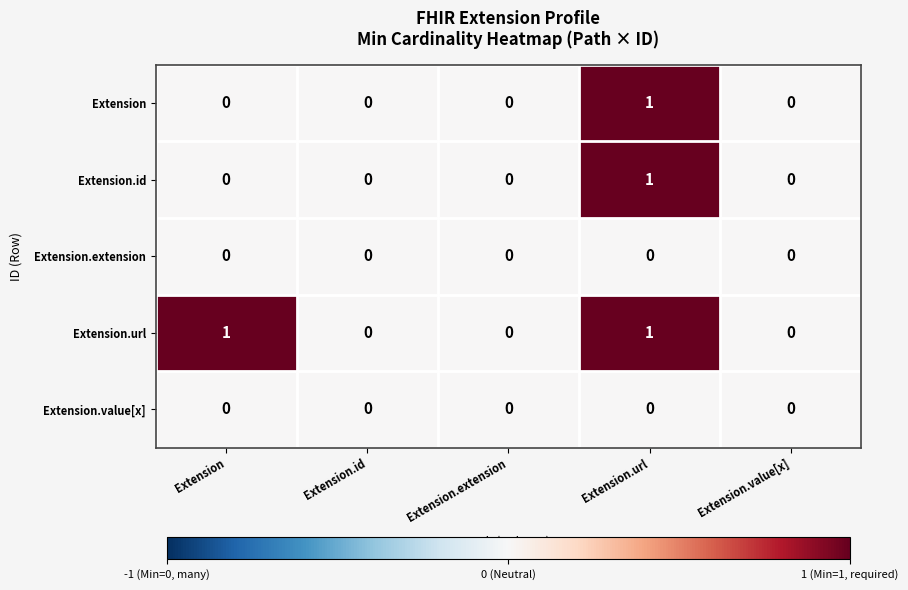

Which category has the highest value in the Extension series?

Extension.url